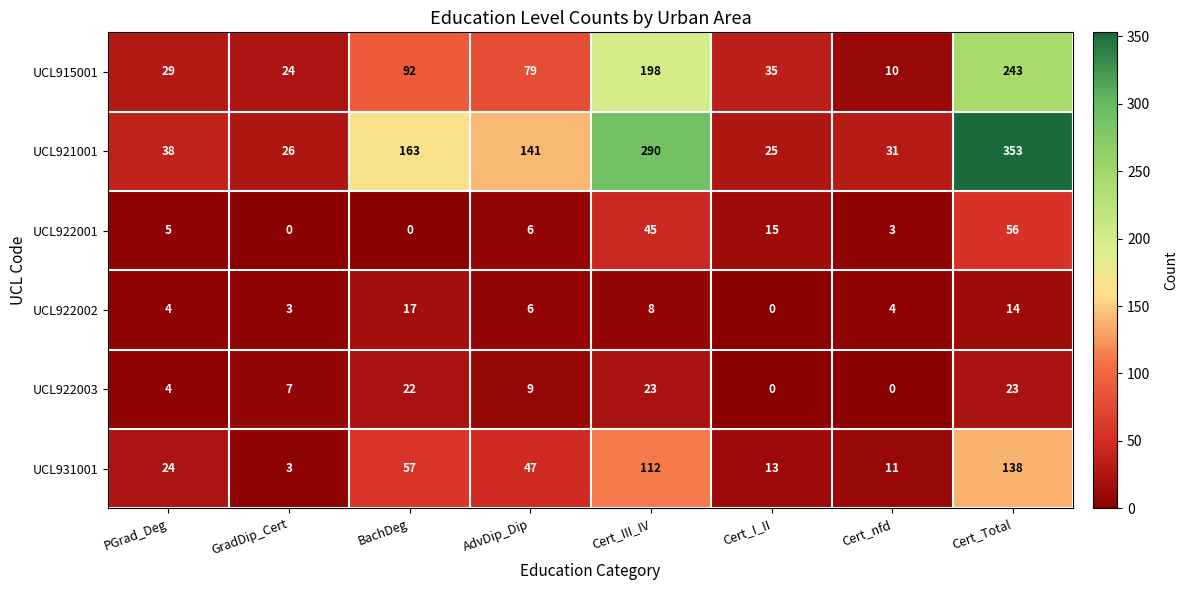

What is the difference between the maximum and minimum values in the UCL931001 series?

135